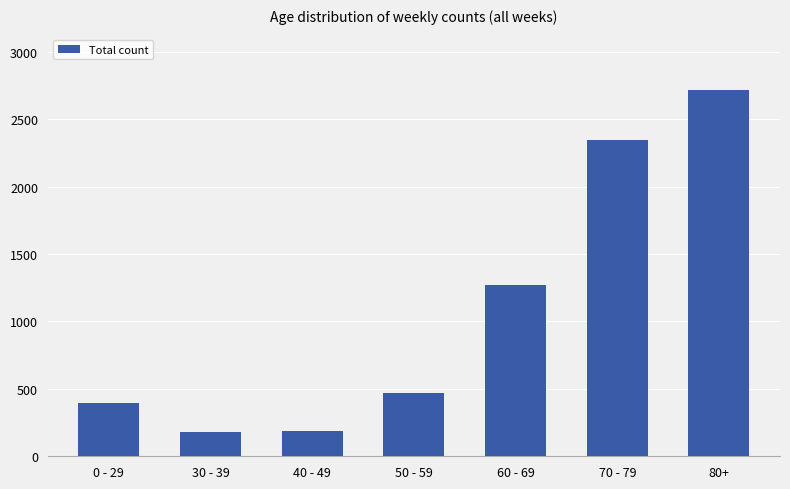

True or false: the data shows 1273 at 60 - 69.

True